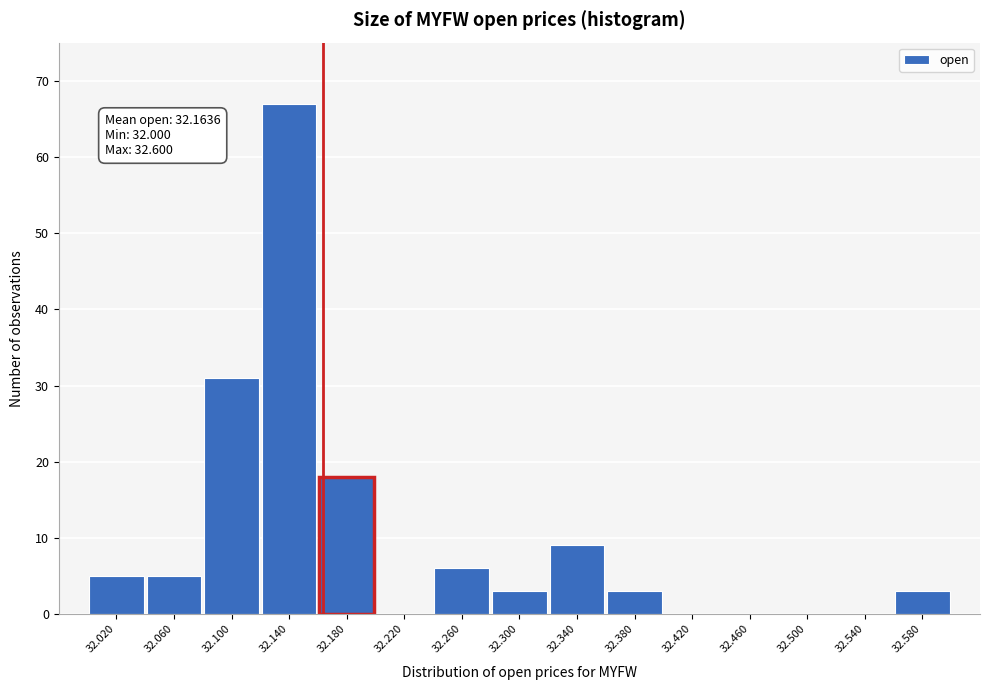

Which range on the x-axis has the tallest bar?

32.12 to 32.16